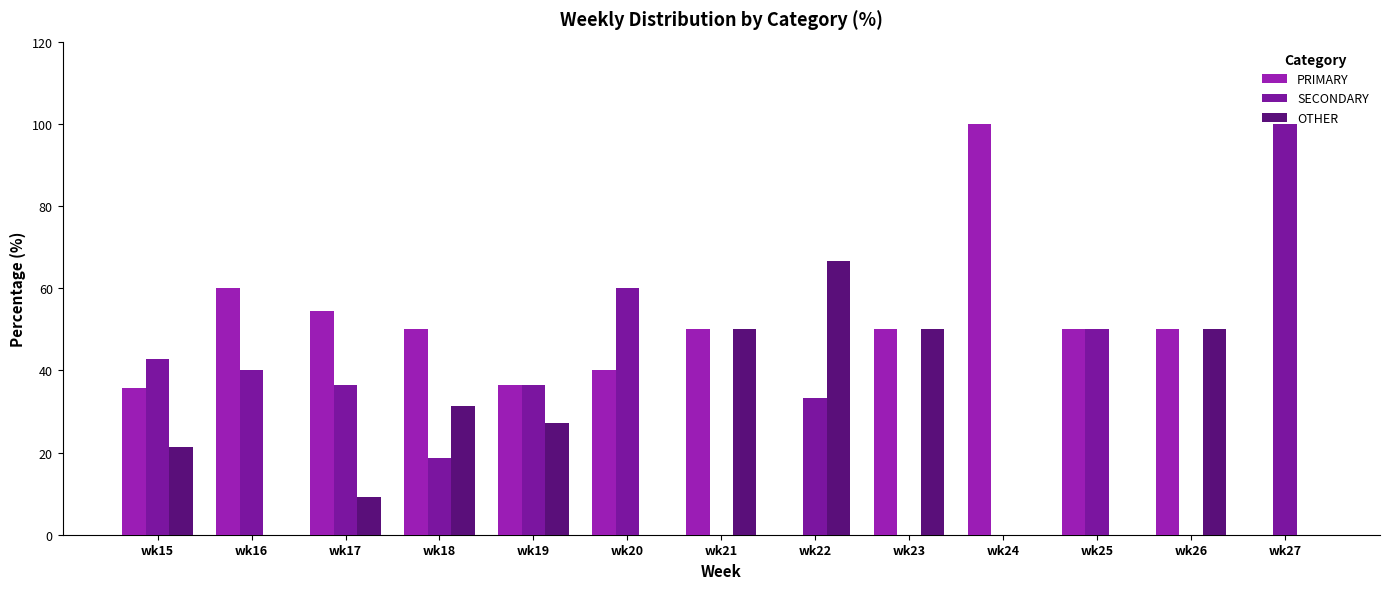

Rank the series by their maximum value, from lowest to highest.

OTHER, PRIMARY, SECONDARY